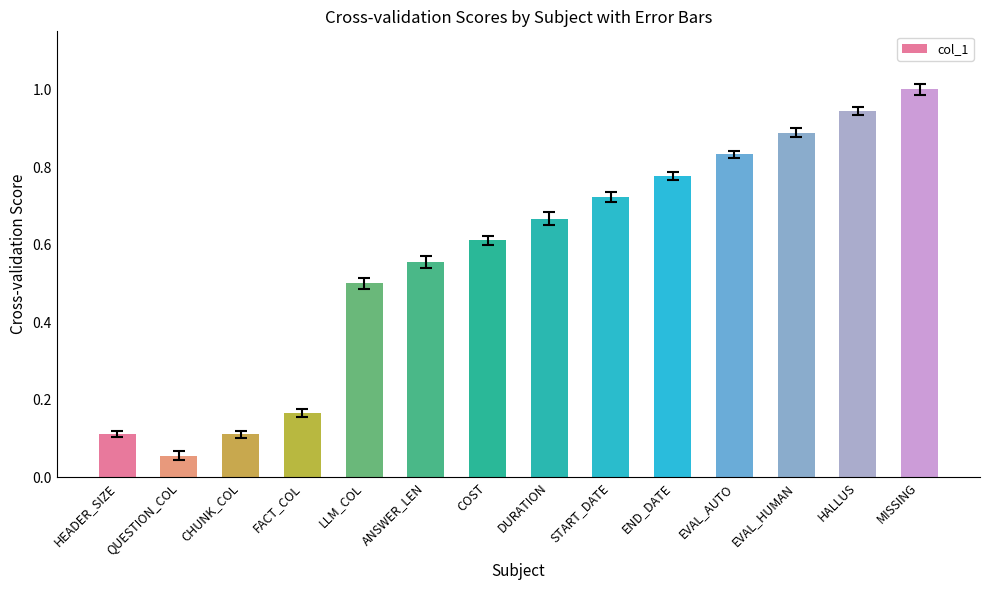

What is the sum of all values?

7.9